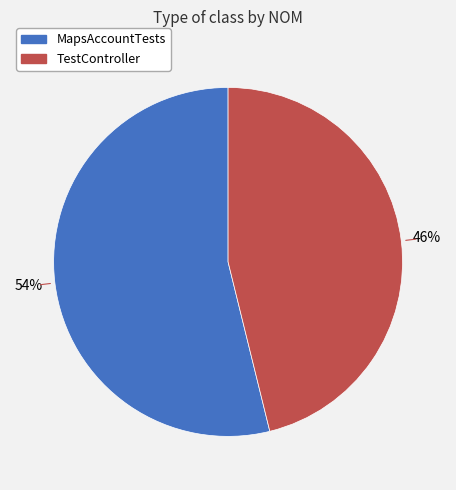

Which category has the smallest portion of the pie?

TestController